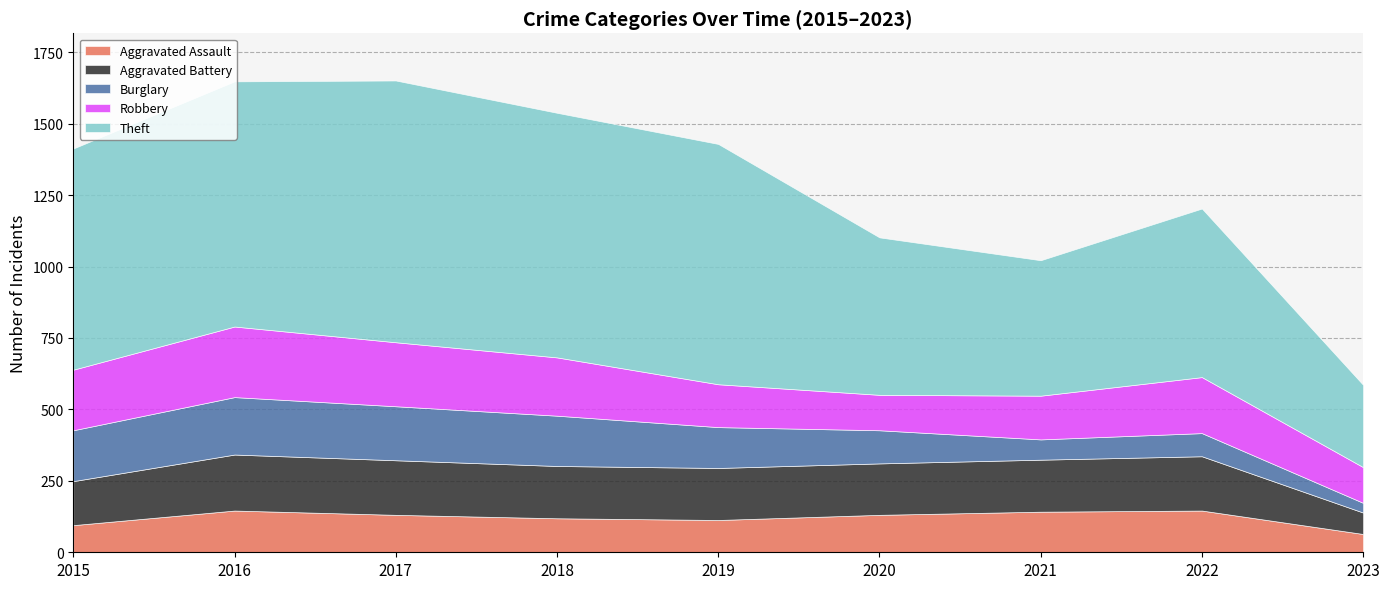

What is the maximum value shown in the chart?

916